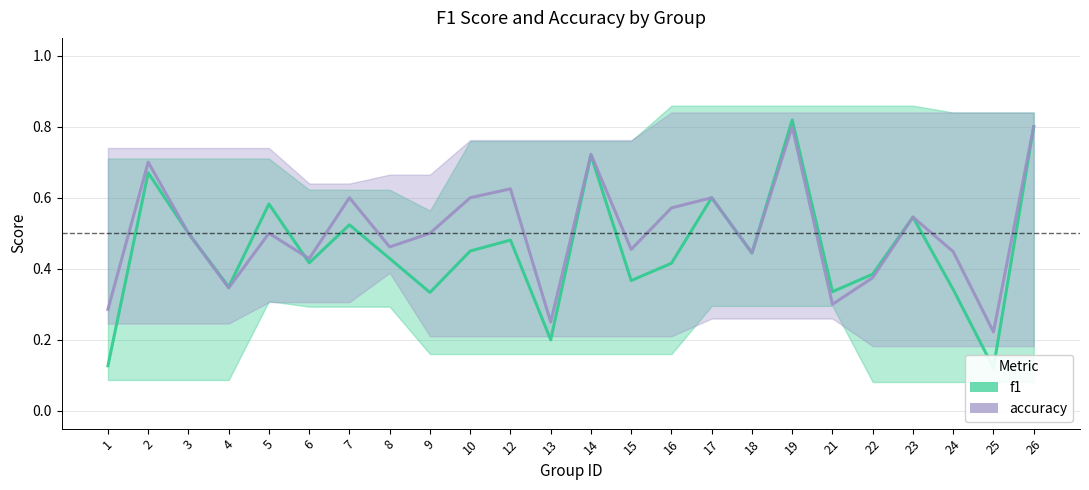

What is the greatest value displayed?

0.8